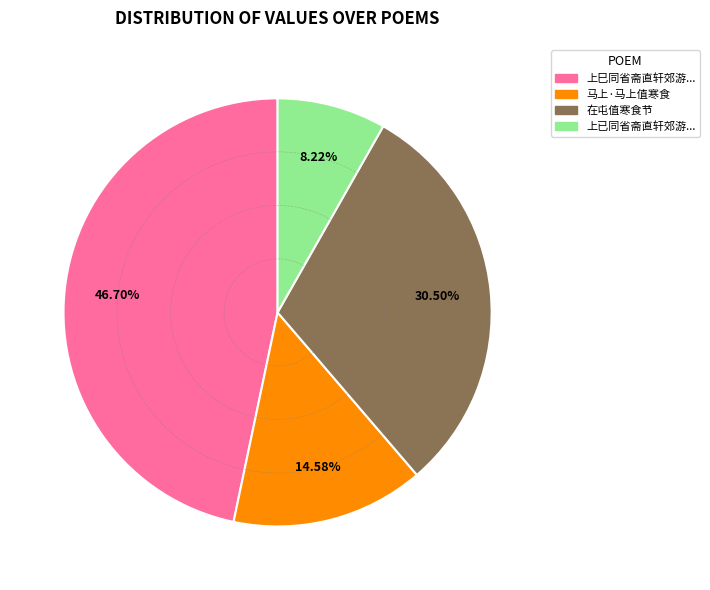

Rank the categories by value from highest to lowest.

上巳同省斋直轩郊游..., 在屯值寒食节, 马上·马上值寒食, 上已同省斋直轩郊游...